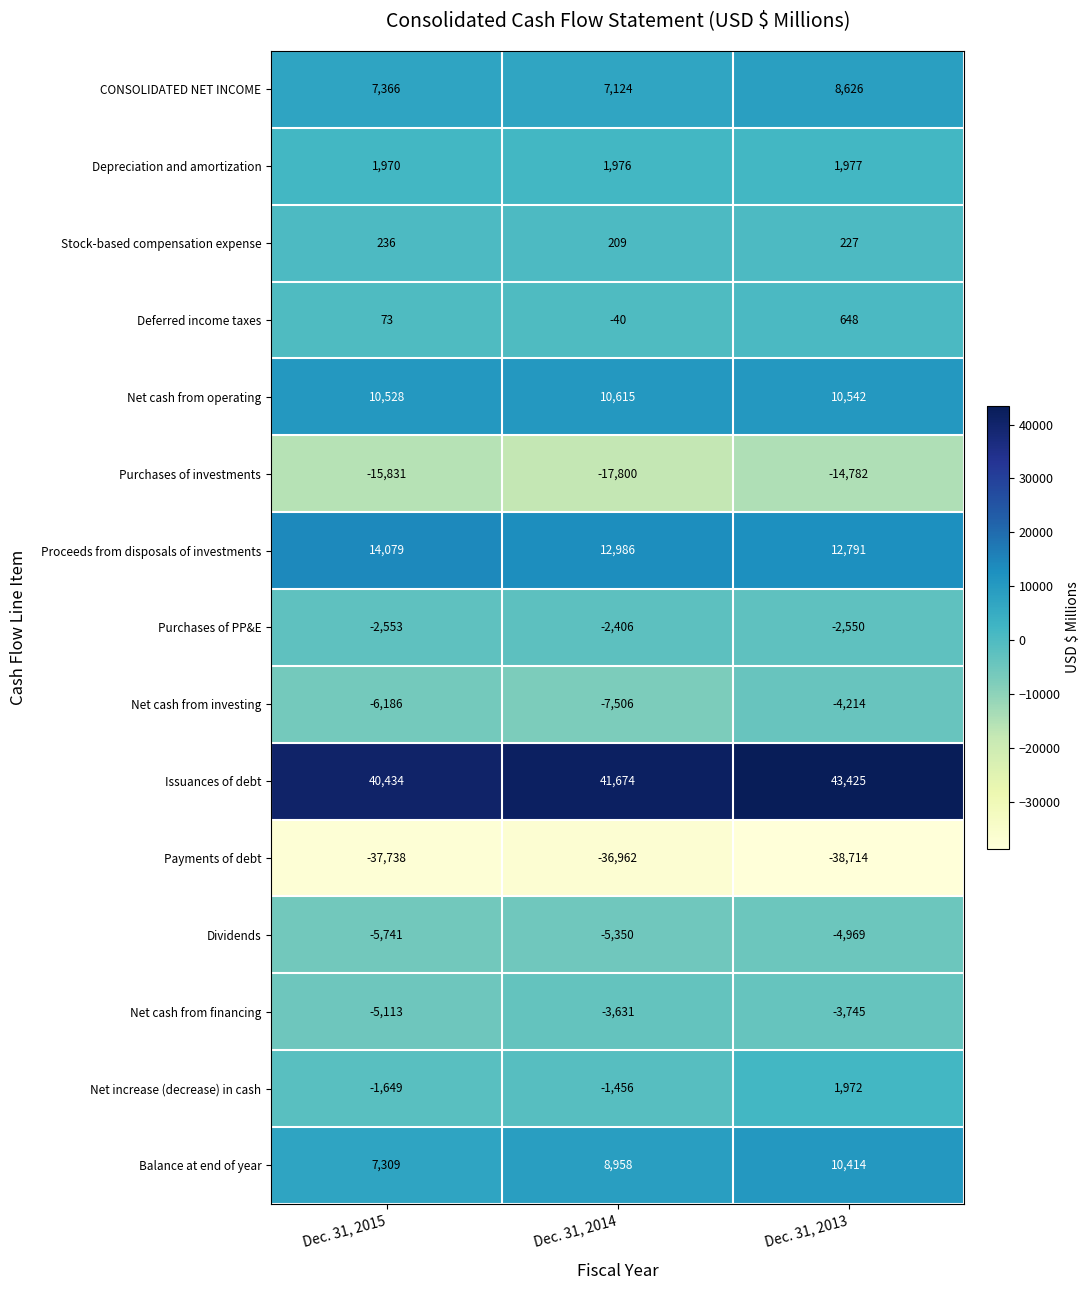

Is it true that Payments of debt equals -36962 at Dec. 31, 2014?

True